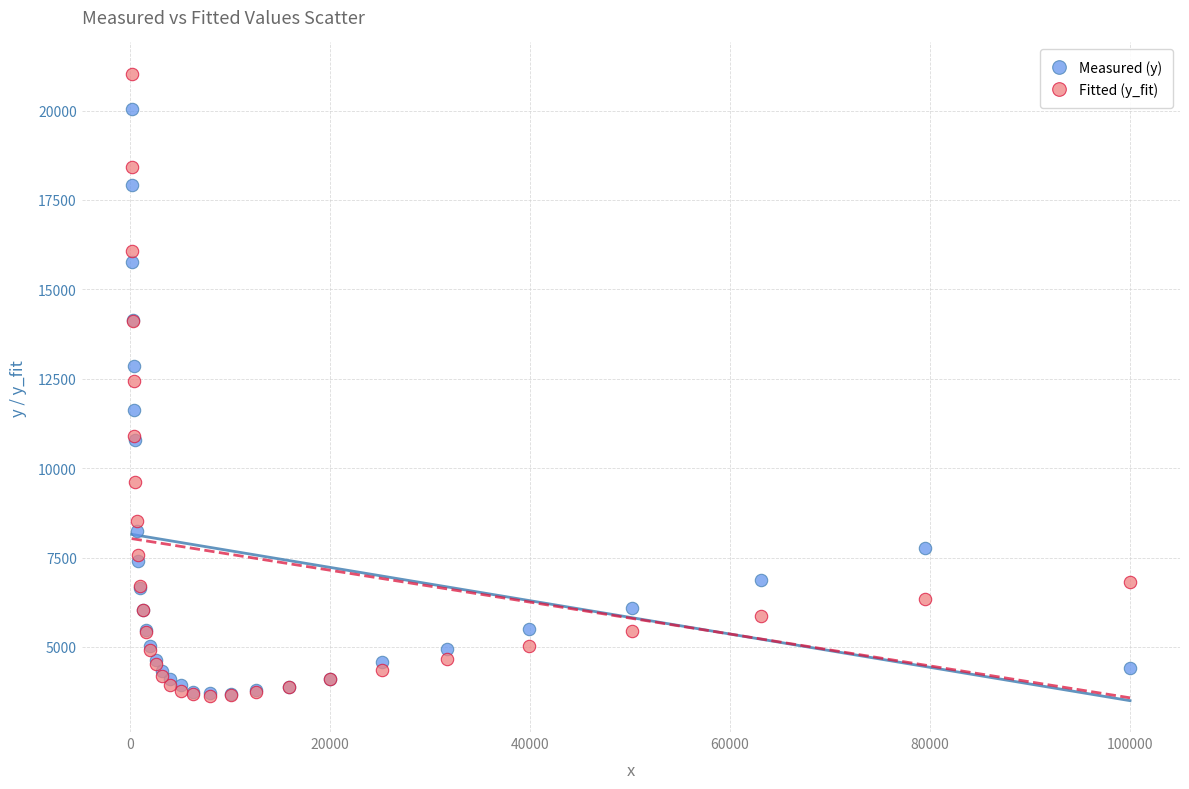

In the Measured (y) series, what Y value is closest to 11868?

11630.6